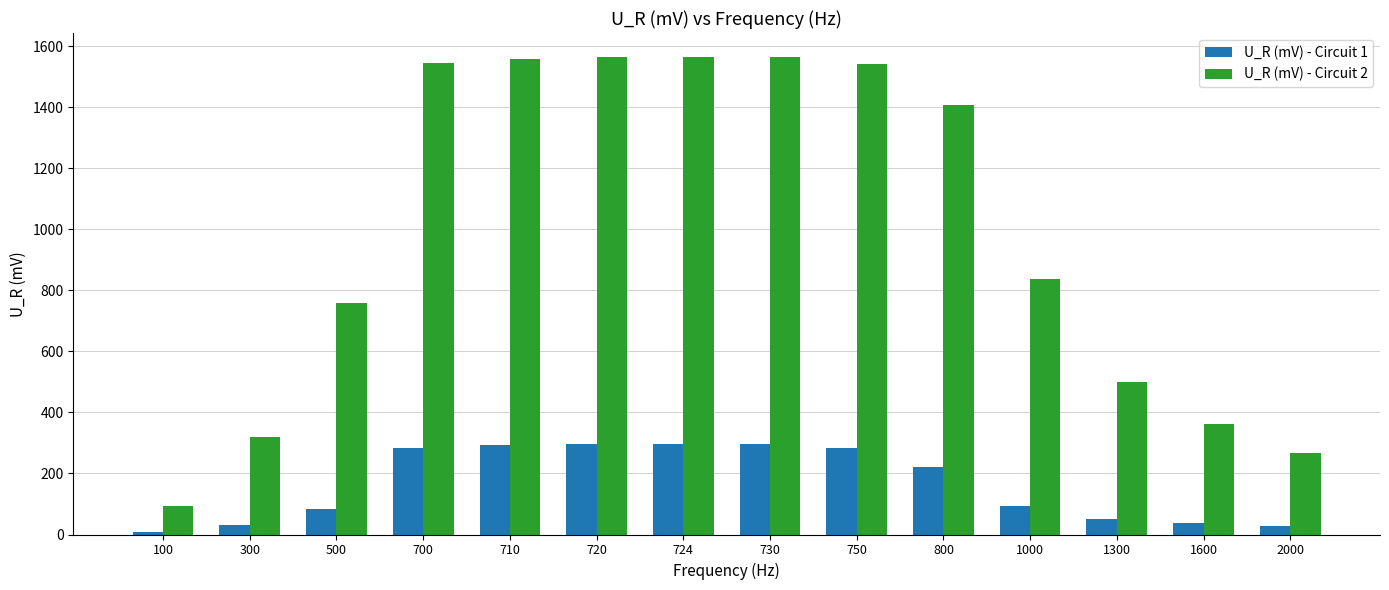

What is the greatest value displayed?

1565.7